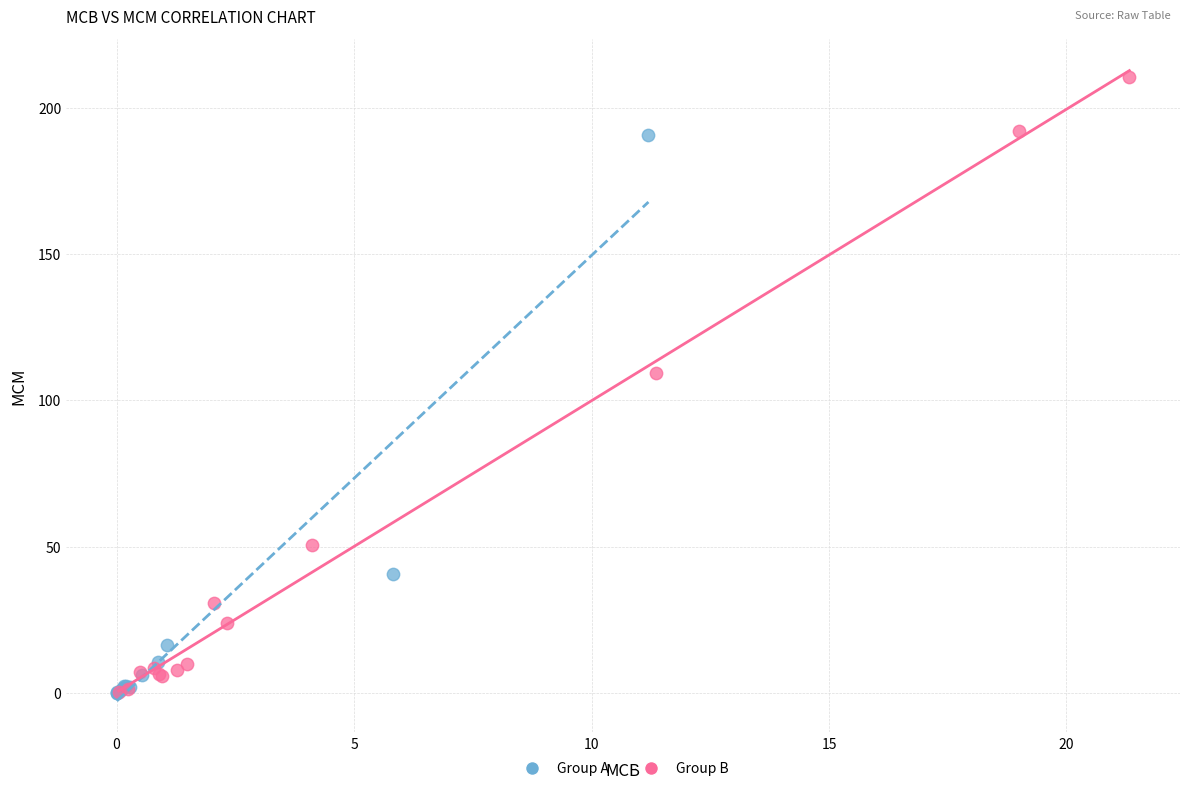

Which series has the largest Y range (max minus min)?

Group B